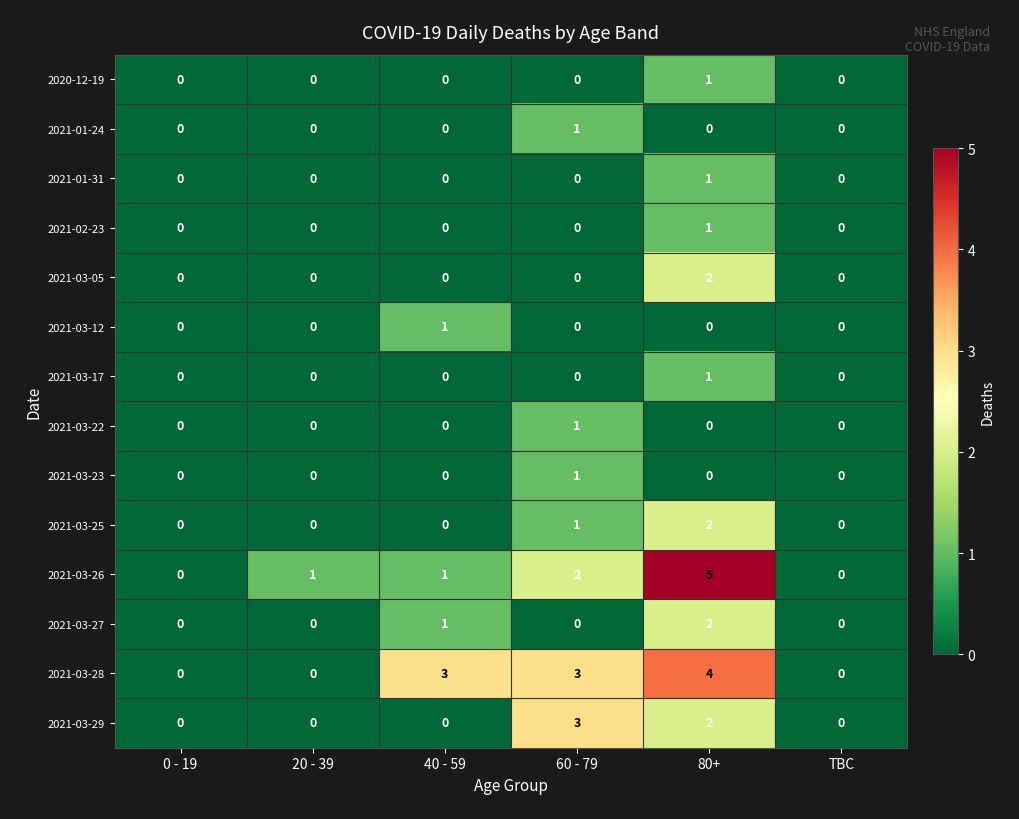

The 2021-01-24 series shows 0 at 80+. True or false?

True